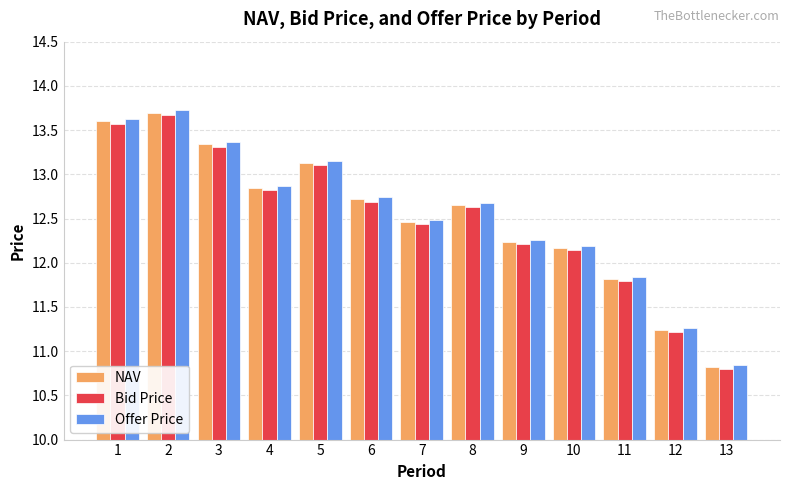

At how many categories does at least one series exceed 13?

4